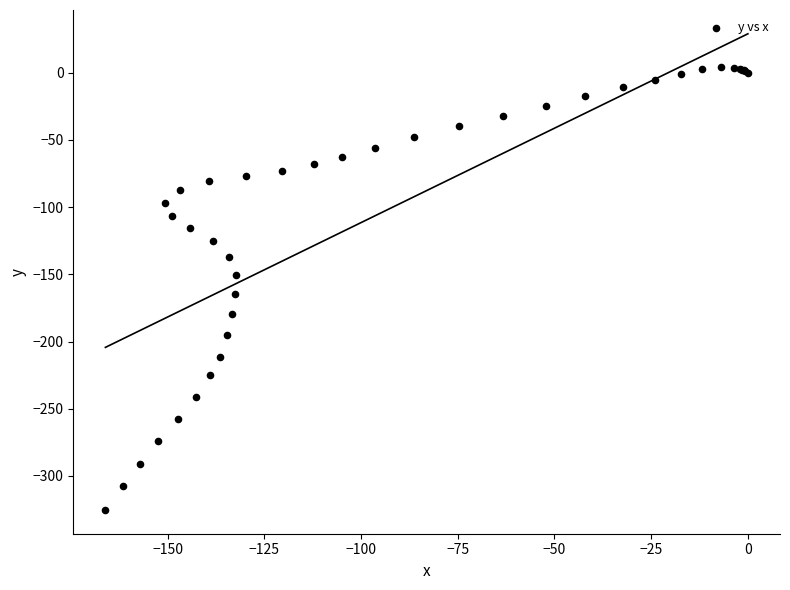

What Y value in the scatter plot is closest to -160?

-164.6